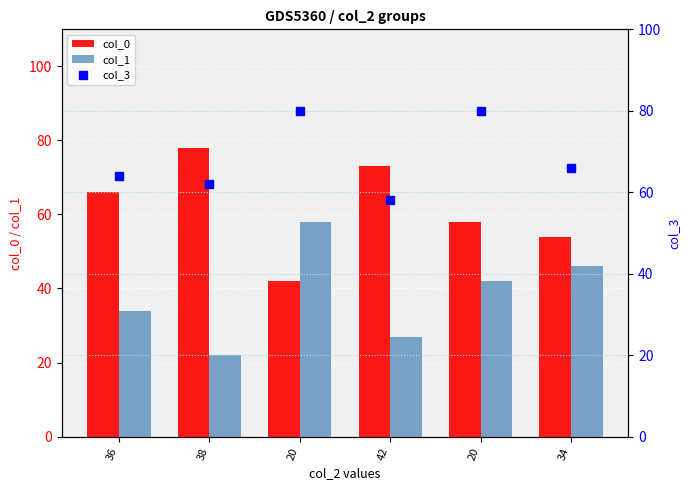

Is it true that col_0 equals 42 at 20?

True